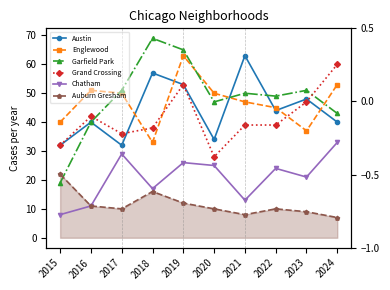

Which series changed the most between 2016 and 2019?

Garfield Park